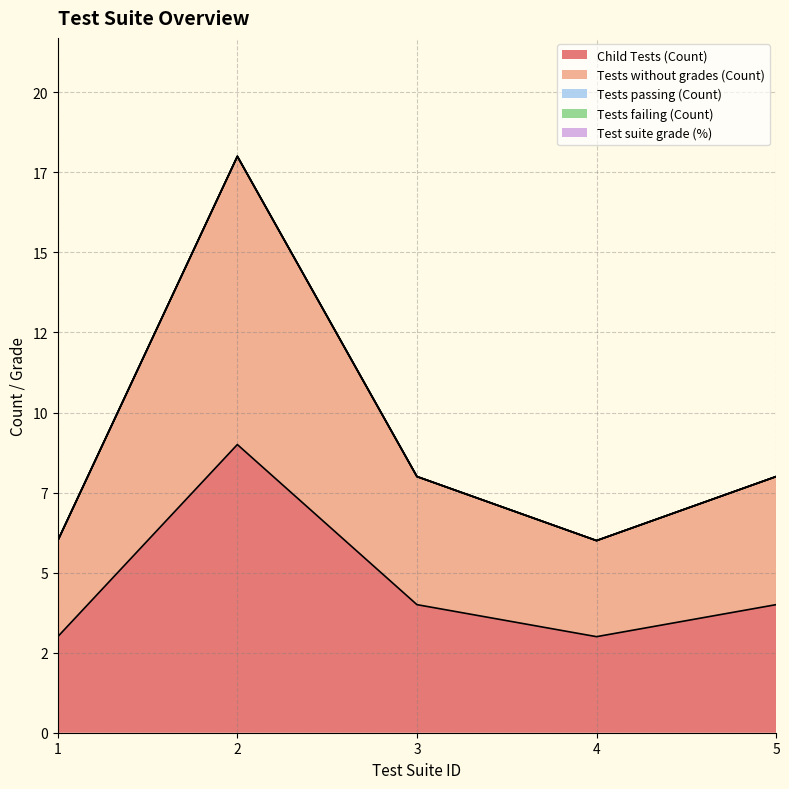

True or false: Tests without grades (Count) and Tests failing (Count) cross at least once.

False